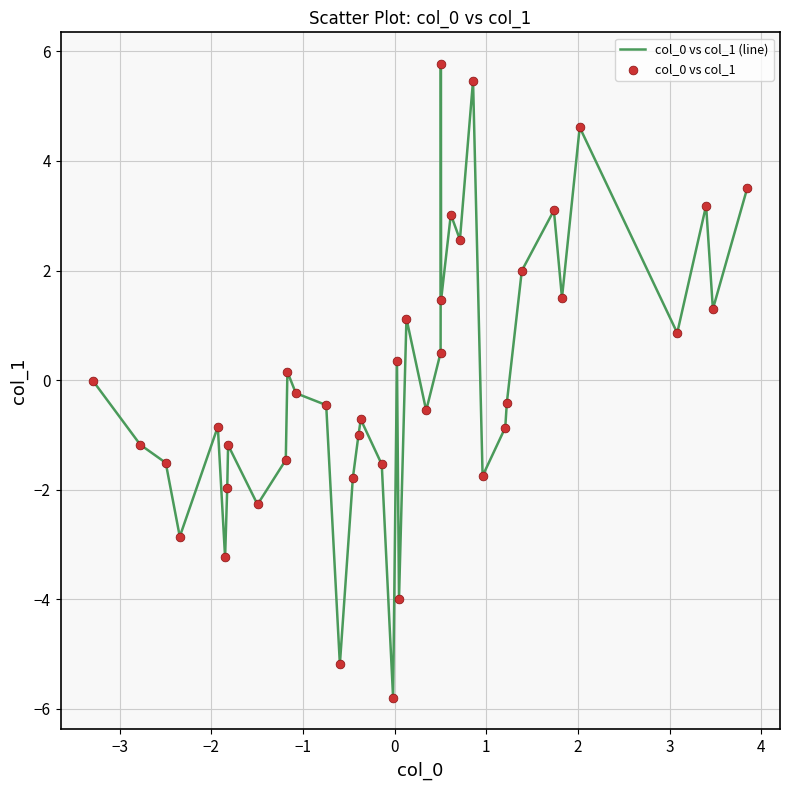

What is the difference between the maximum and minimum values?

11.6